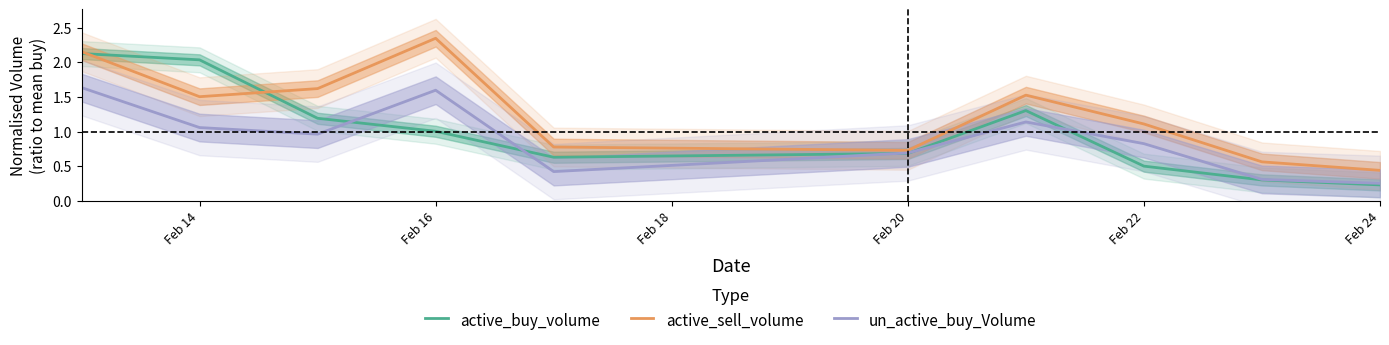

Reading left to right, list all the values displayed in this chart.

active_buy_volume: 2.1	2.0	1.2	1.0	0.6	0.7	1.3	0.5	0.3	0.2
active_sell_volume: 2.2	1.5	1.6	2.3	0.8	0.7	1.5	1.1	0.6	0.4
un_active_buy_Volume: 1.6	1.1	1.0	1.6	0.4	0.7	1.1	0.8	0.3	0.3